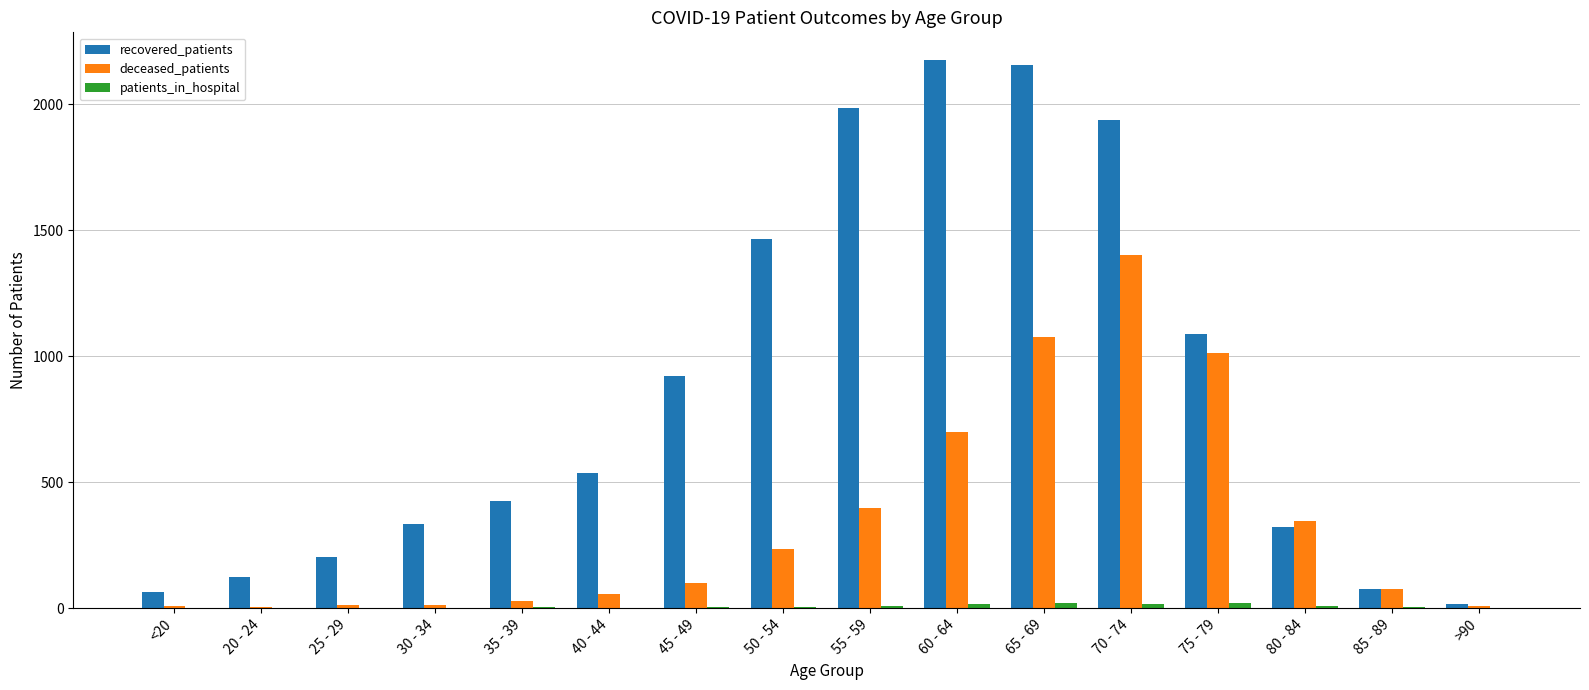

Is it true that recovered_patients equals 454 at 70 - 74?

False